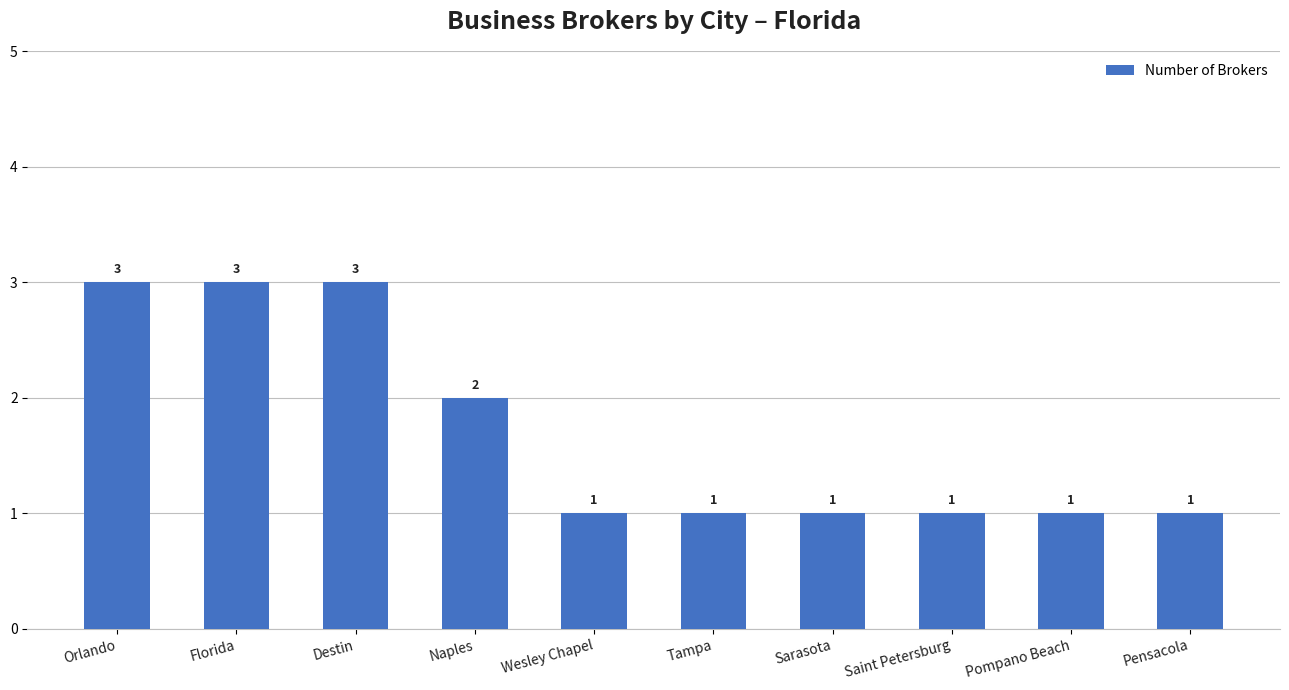

Between Wesley Chapel and Naples, which is larger?

Naples